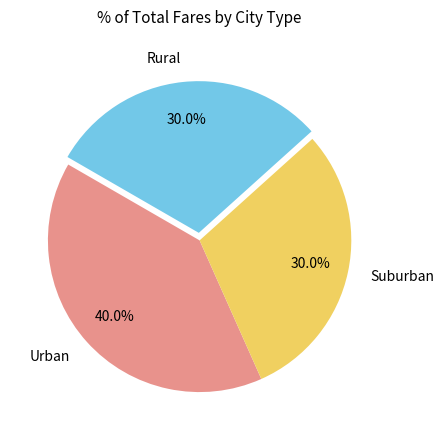

What is the ratio of the value at Urban to the value at Suburban?

1.3